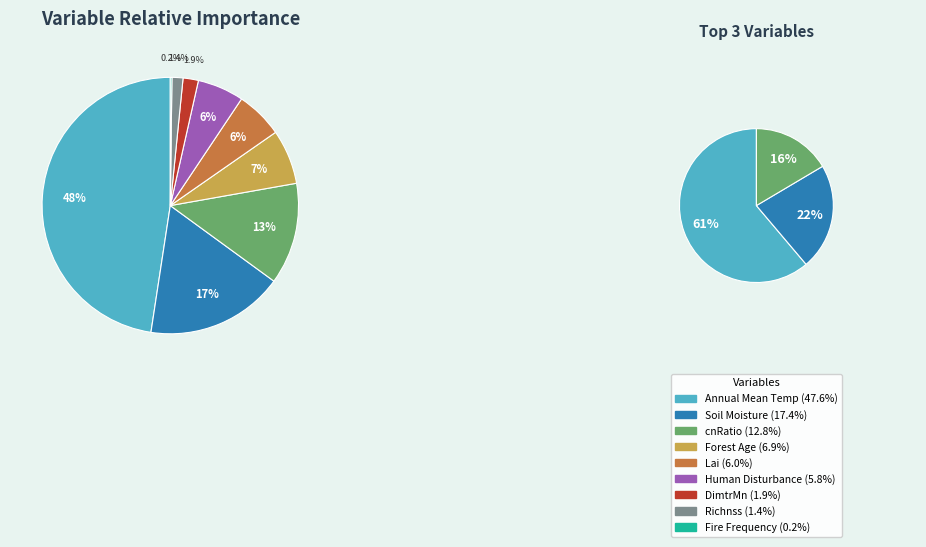

To the nearest percent, what percentage of the pie is ForestAge?

7%